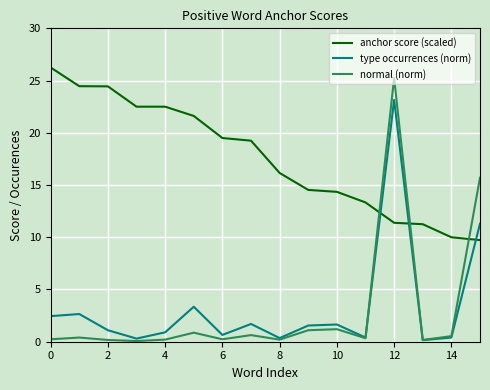

What is the difference between the maximum and minimum values in the normal (norm) series?

25.2